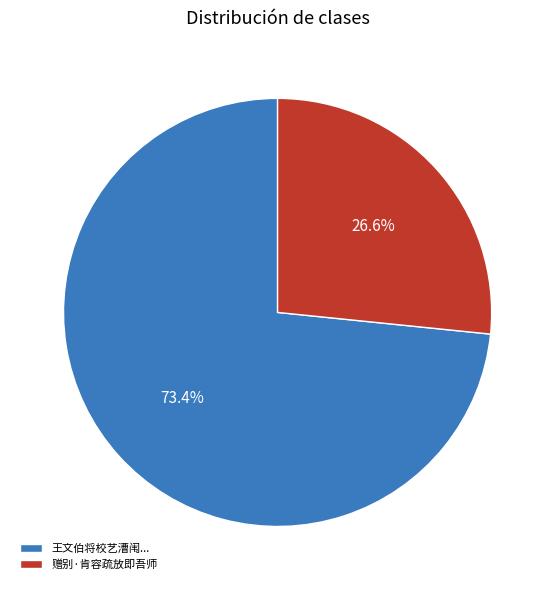

Which slice represents more than half of the pie?

王文伯将校艺漕闱...